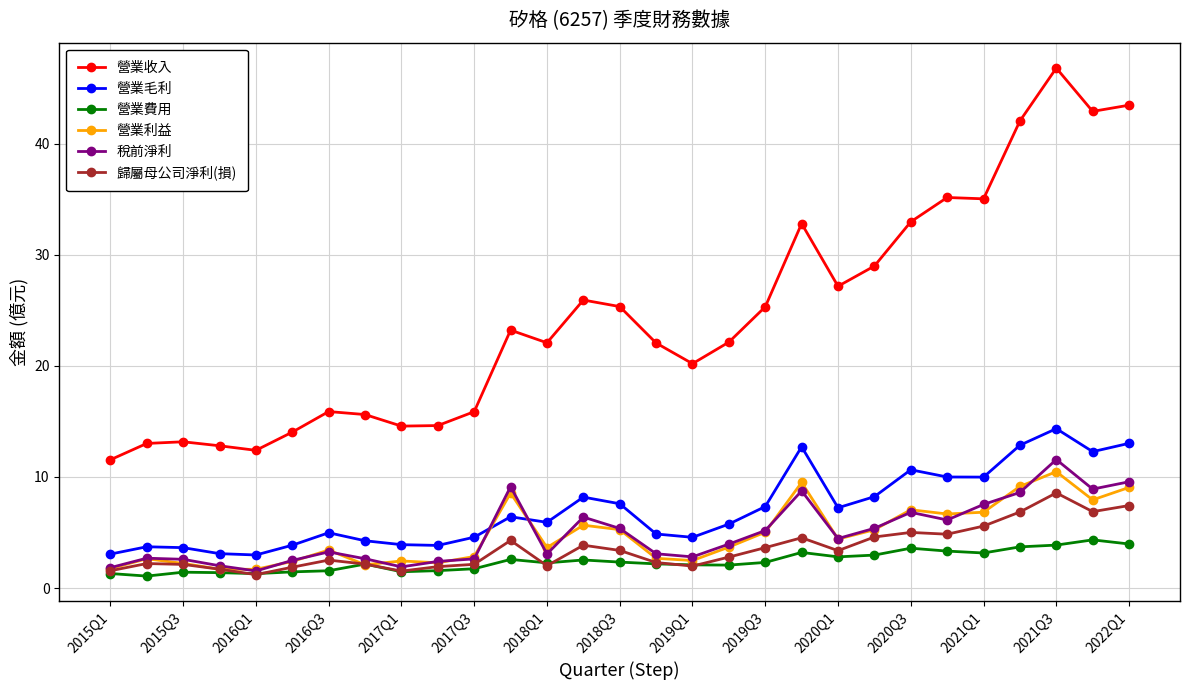

True or false: 歸屬母公司淨利(損) has more than 0 points higher than both neighbors.

True